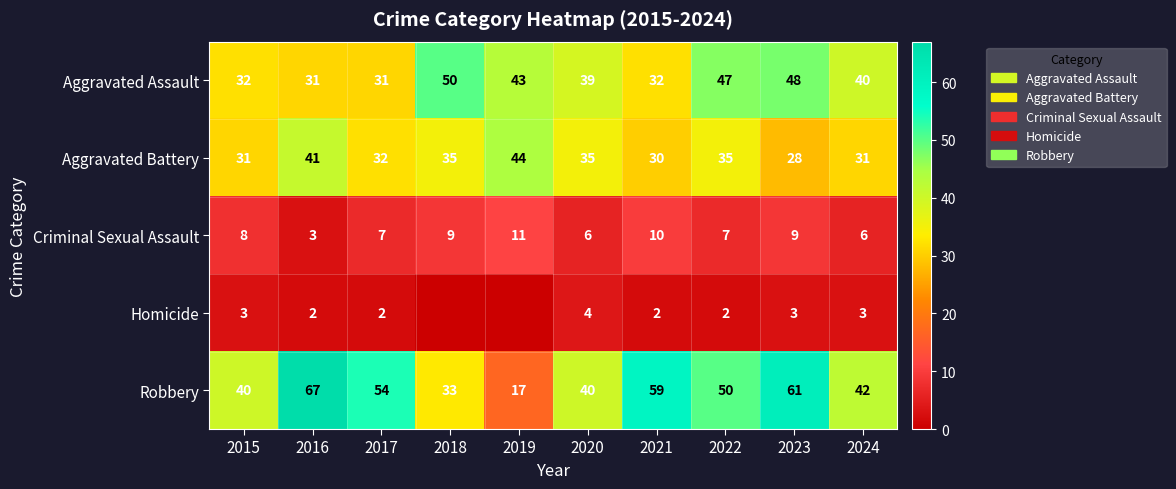

What is the sum of all Aggravated Assault values?

393